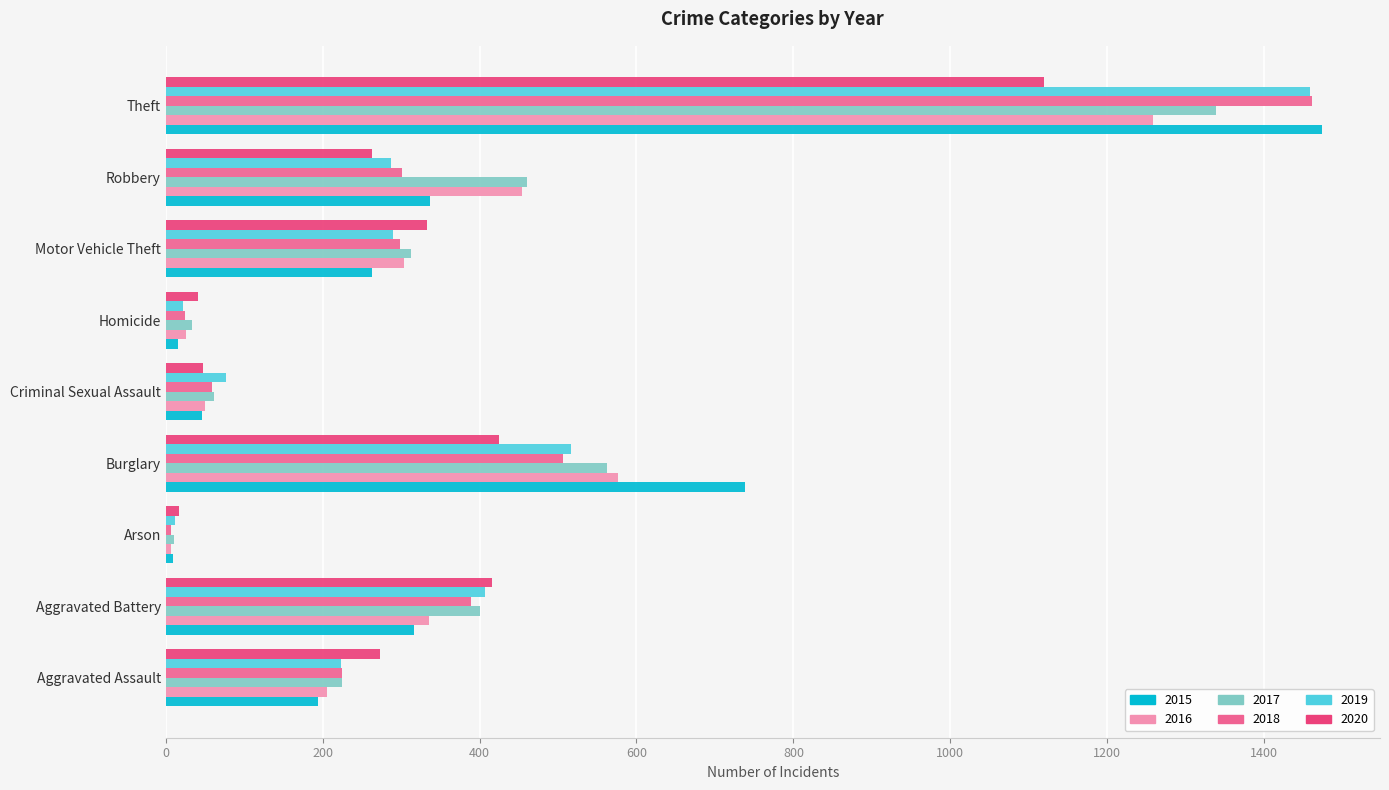

Where is 2017 nearest to the value 674?

Burglary